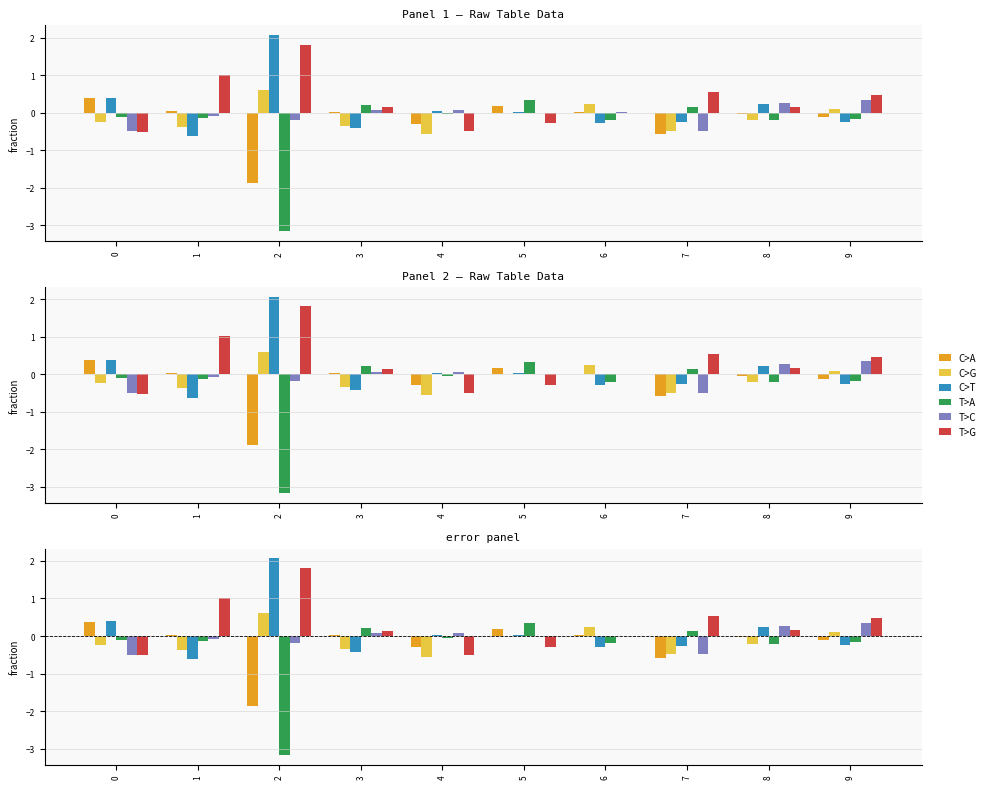

What is the difference between the maximum and minimum values in the C>T series?

2.7